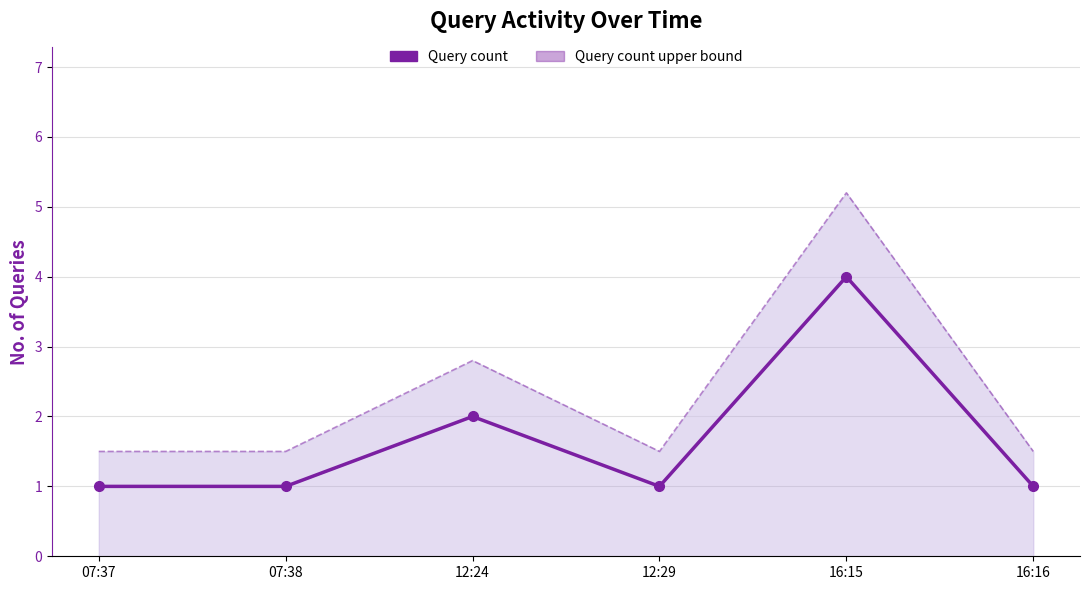

What is the label of the 2nd point from the left?

07:38